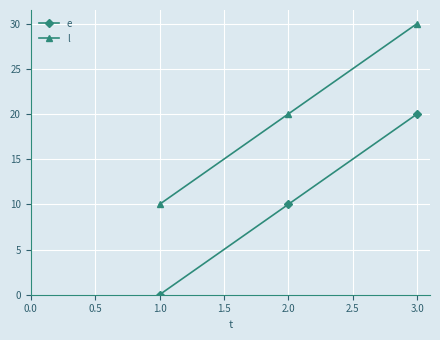

List the series in order of their peak value, highest first.

l, e